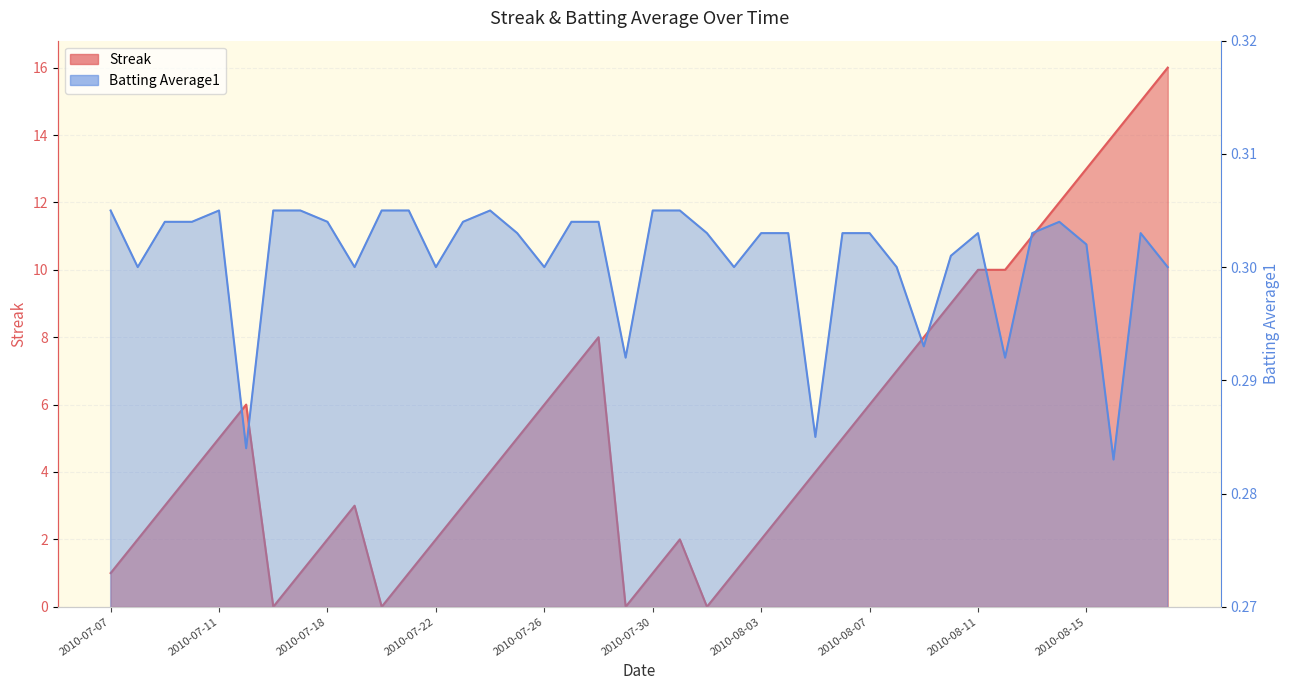

At which category does the chart reach its minimum across all series?

2010-07-16